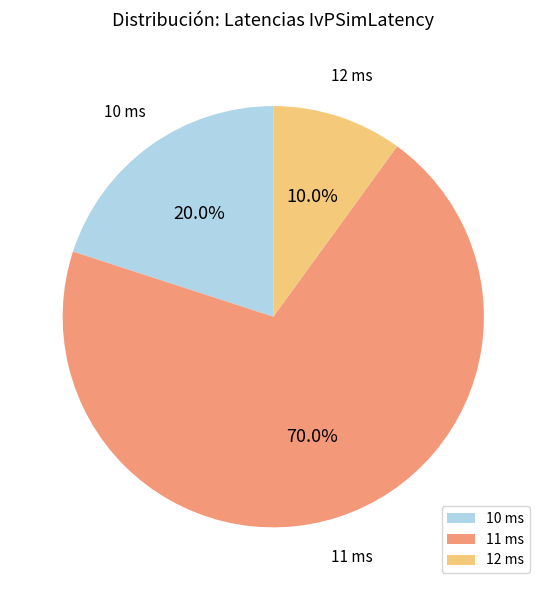

What is the smallest slice in the pie chart?

12 ms